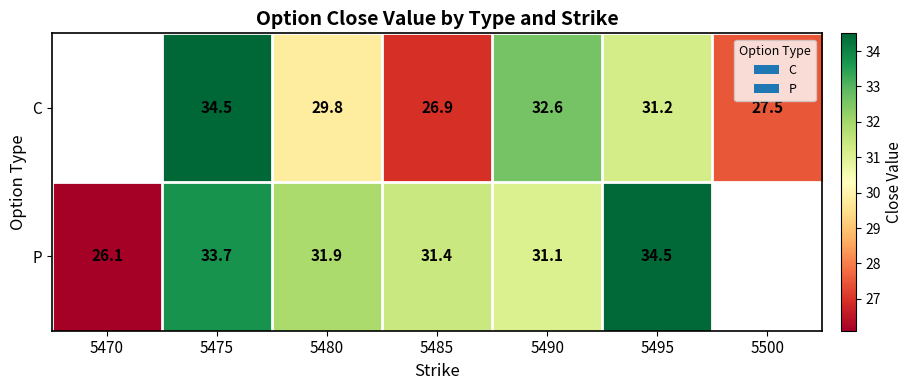

Is it true that P equals 44.6 at 5485?

False